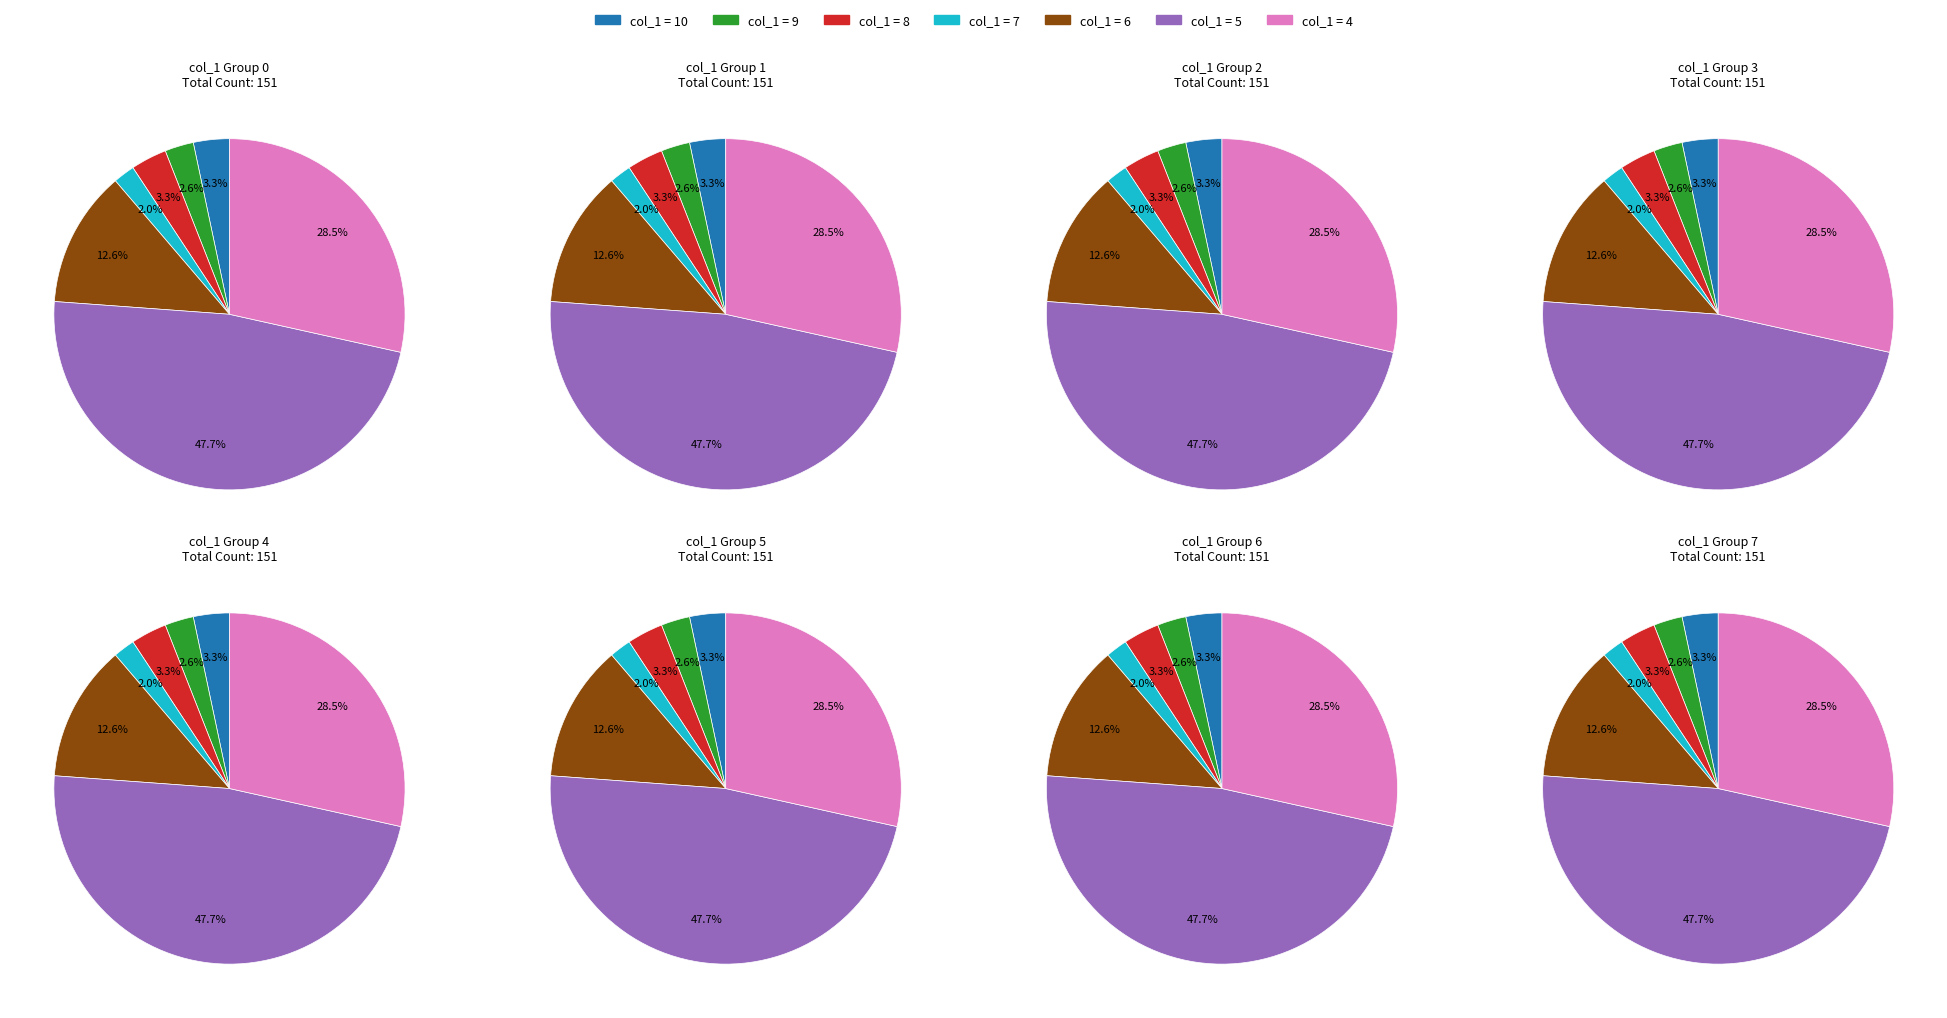

Does any single category account for the majority?

No